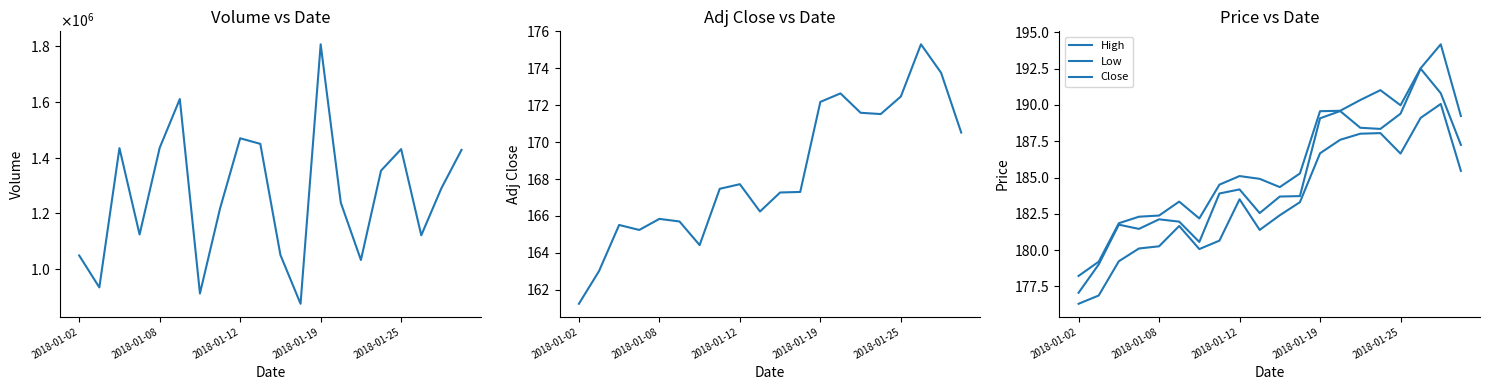

What is the difference between the maximum and minimum values in the High series?

16.0